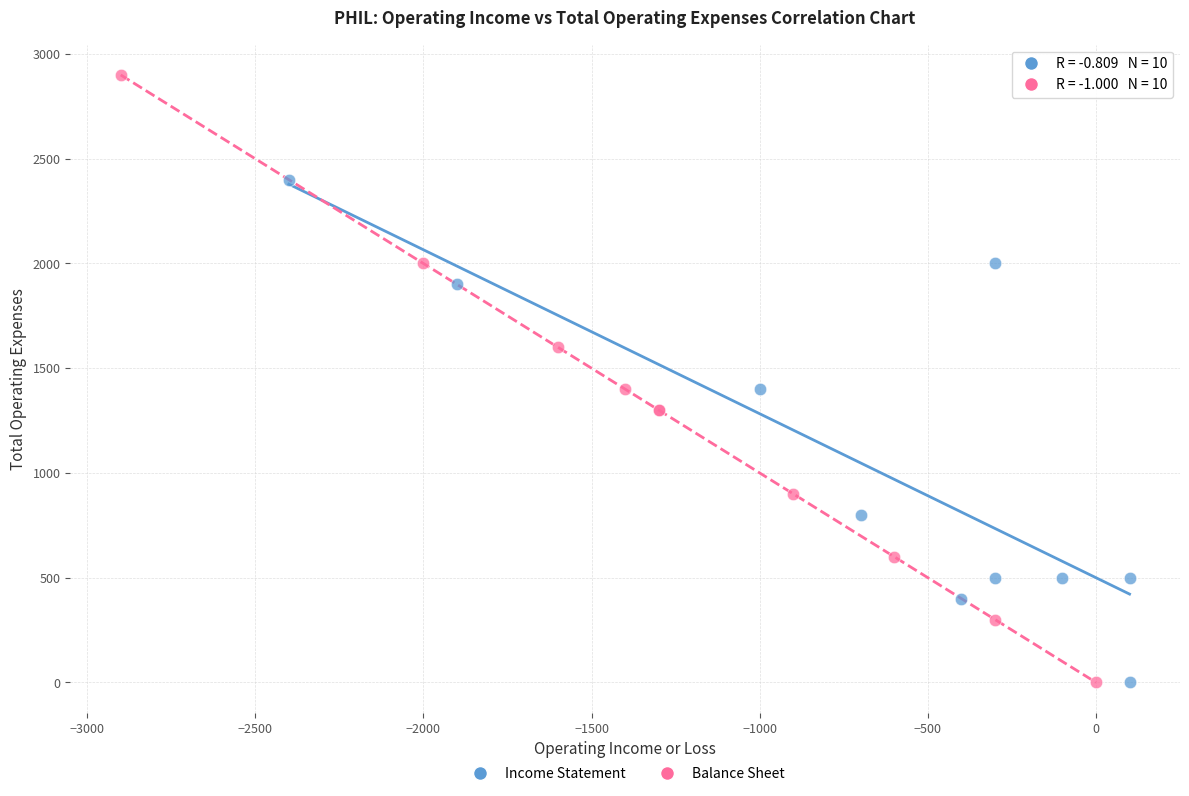

Which series has the largest Y range (max minus min)?

Balance Sheet